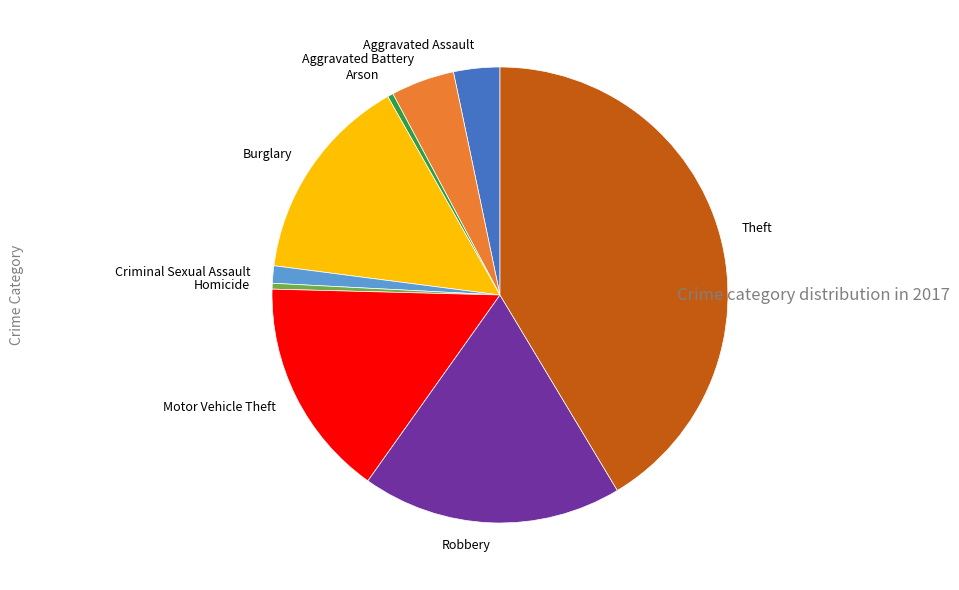

Do Burglary and Theft together represent more than half of the pie?

Yes